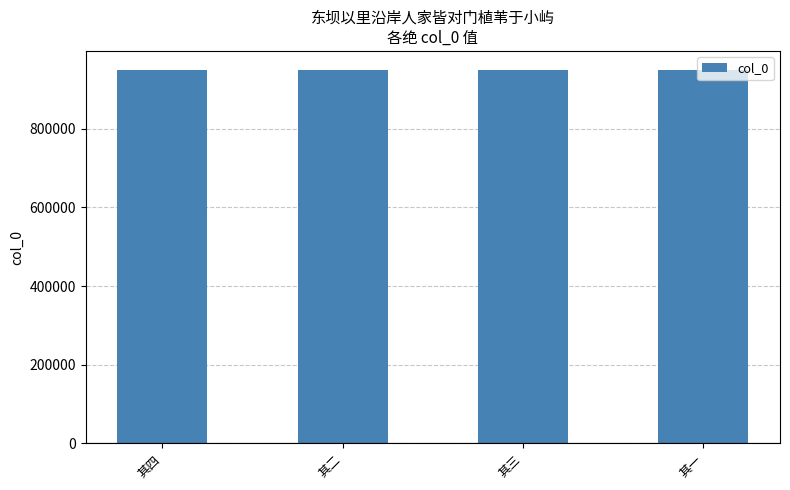

How many bars are there in total?

4